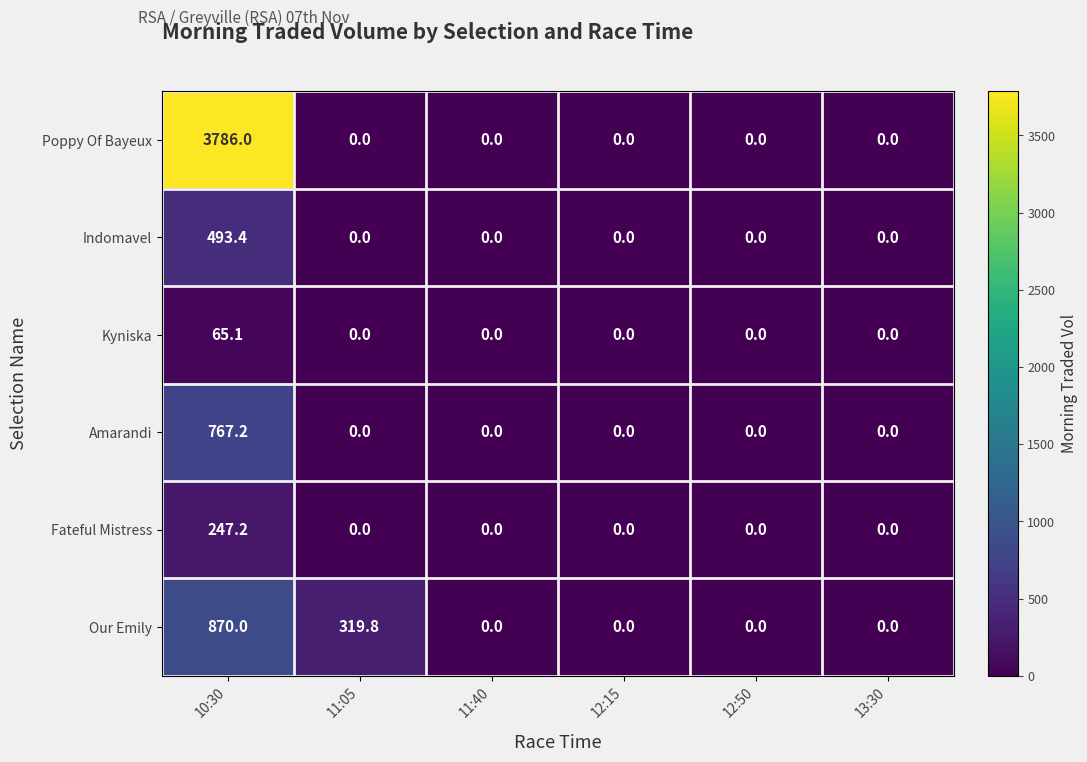

What is the spread (max minus min) of values at 11:05?

319.8